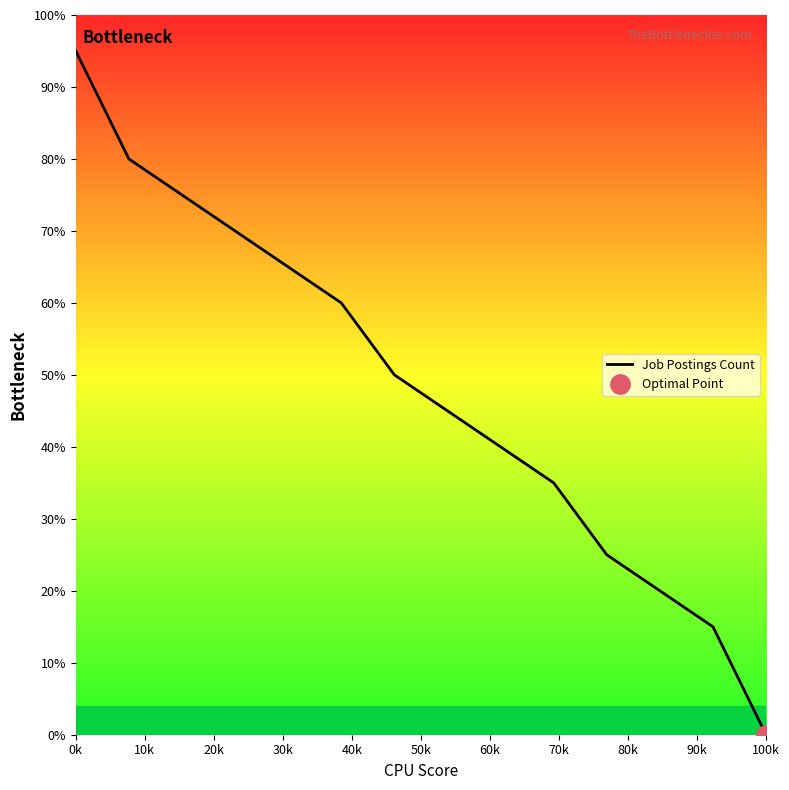

What is the label of the 14th point from the right?

0k